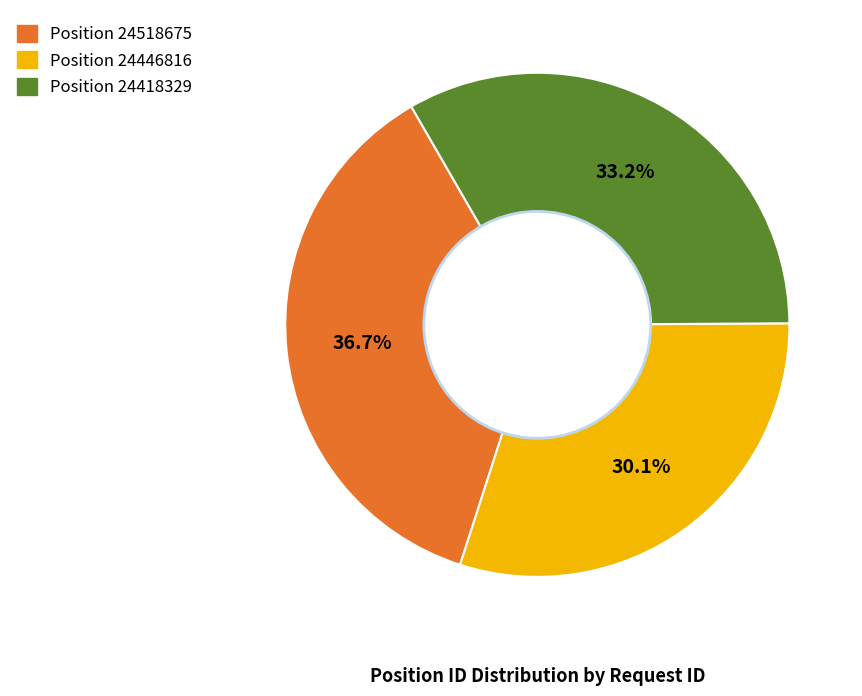

Count the number of slices in the pie.

3